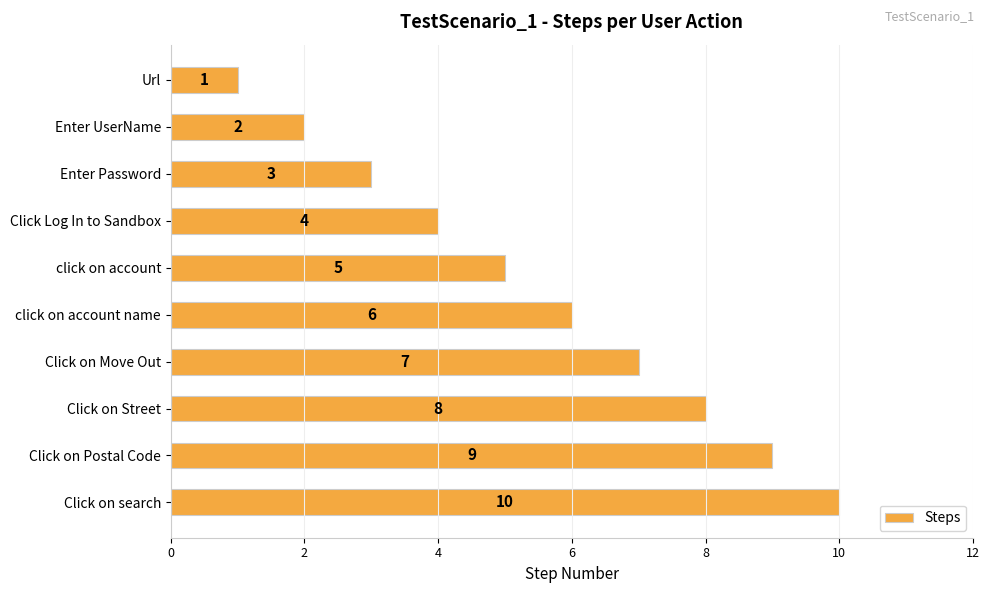

How many bars are there in total?

10